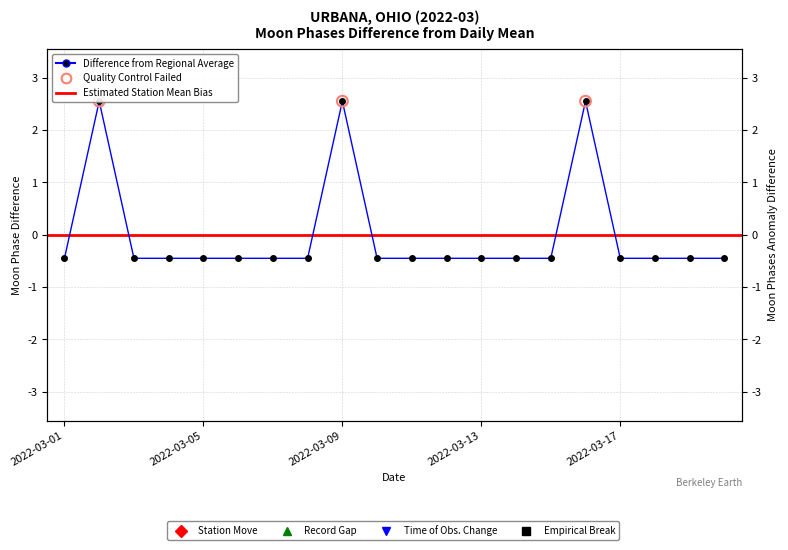

Between 2022-03-18 and 2022-03-14, which is larger?

2022-03-18